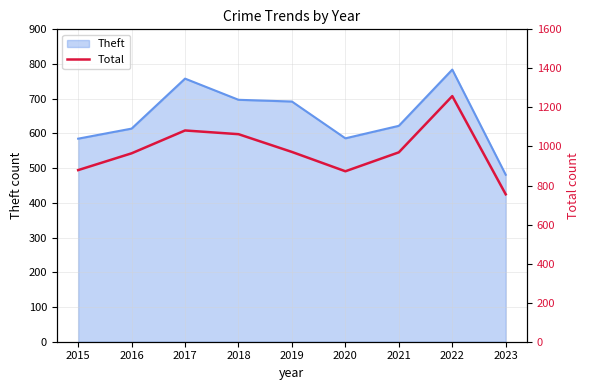

The chart shows a value of 1301 at 2023. True or false?

False